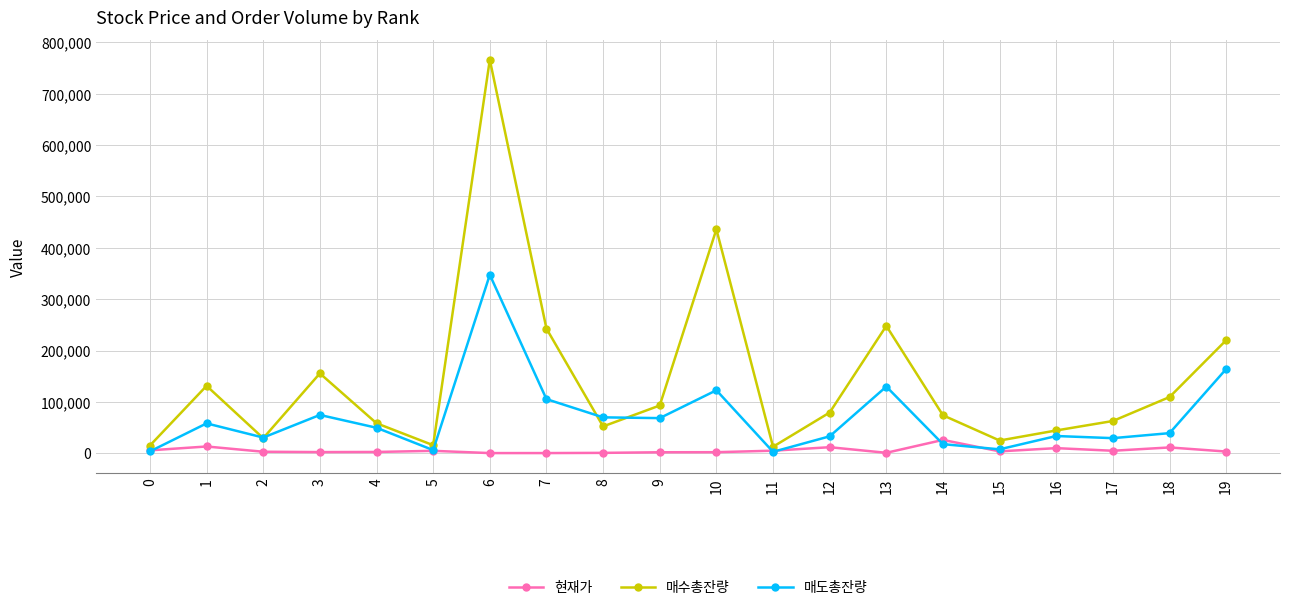

At which category does 매도총잔량 reach its first local peak?

1